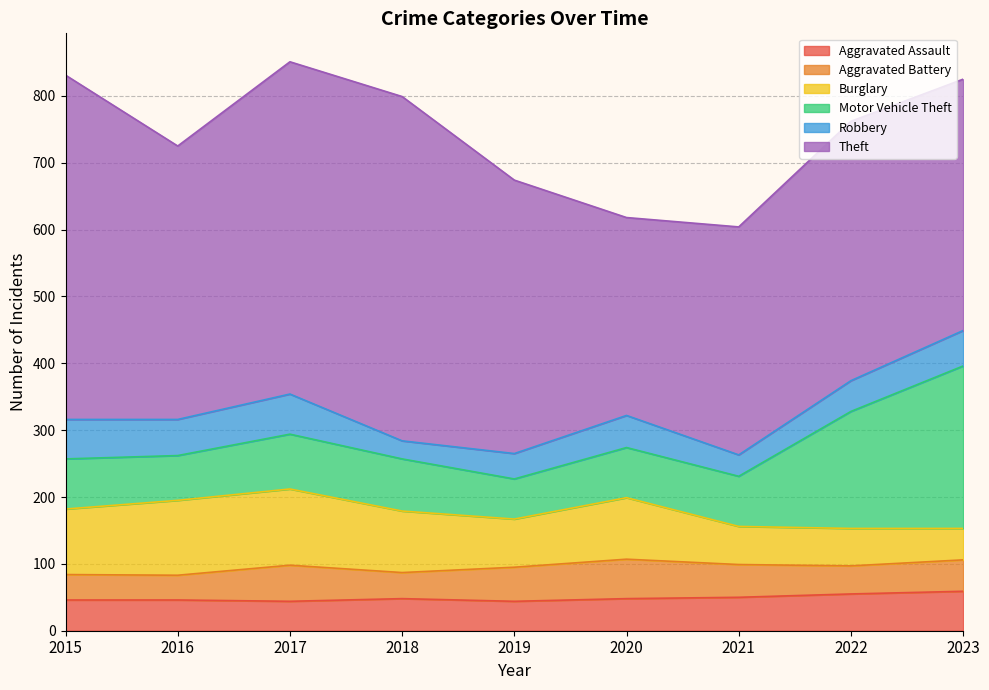

Between 2018 and 2021, which is larger?

2021